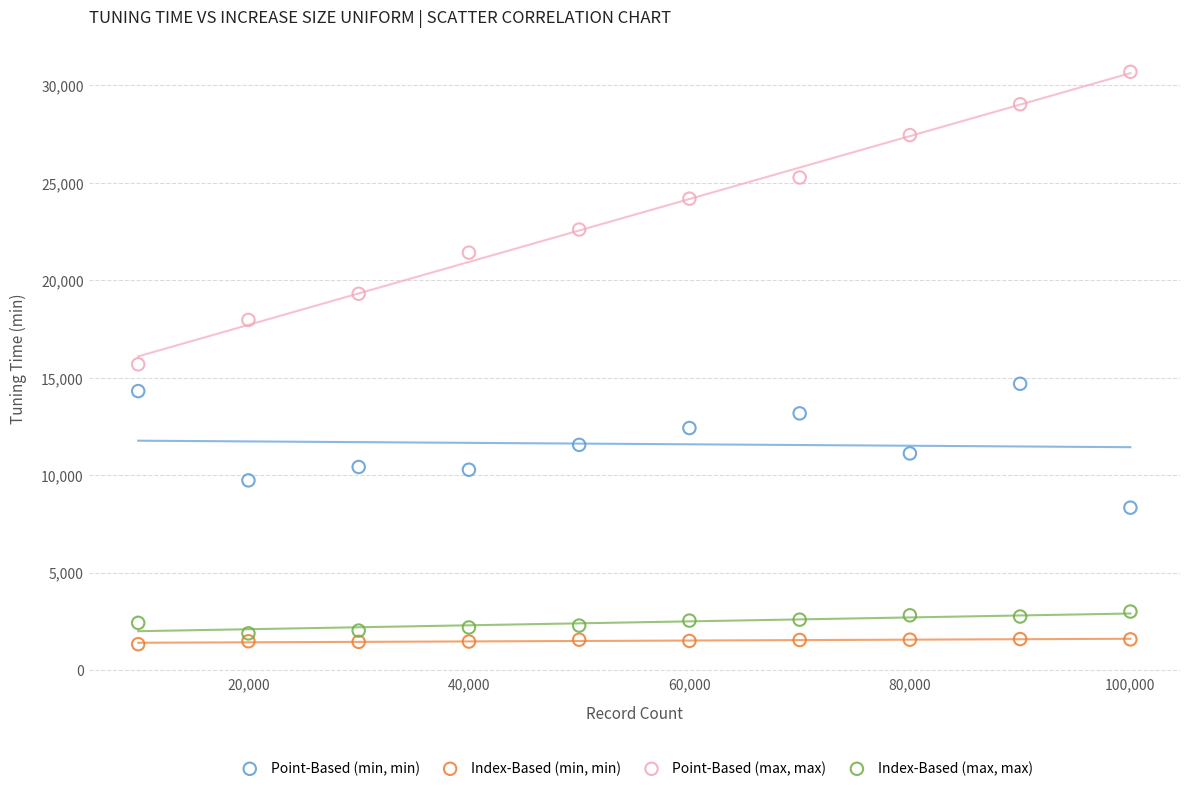

In the Point-Based (max, max) series, what Y value is closest to 23192?

22604